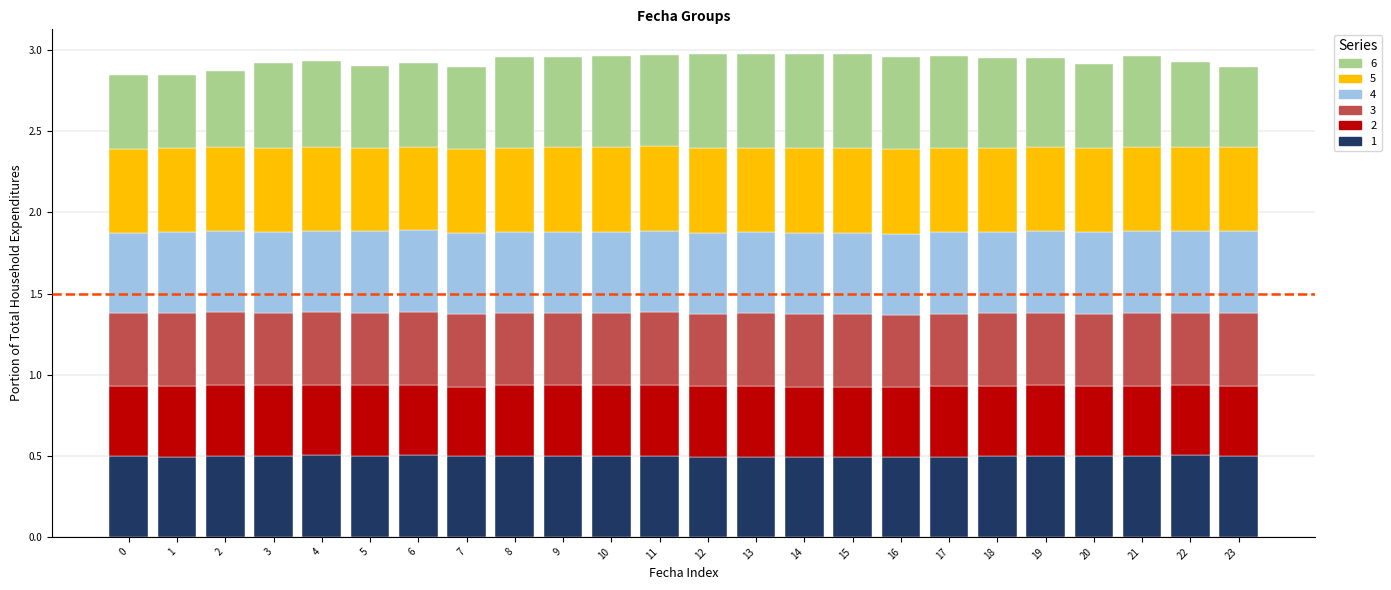

What is the total value across all series at 20?

2.9